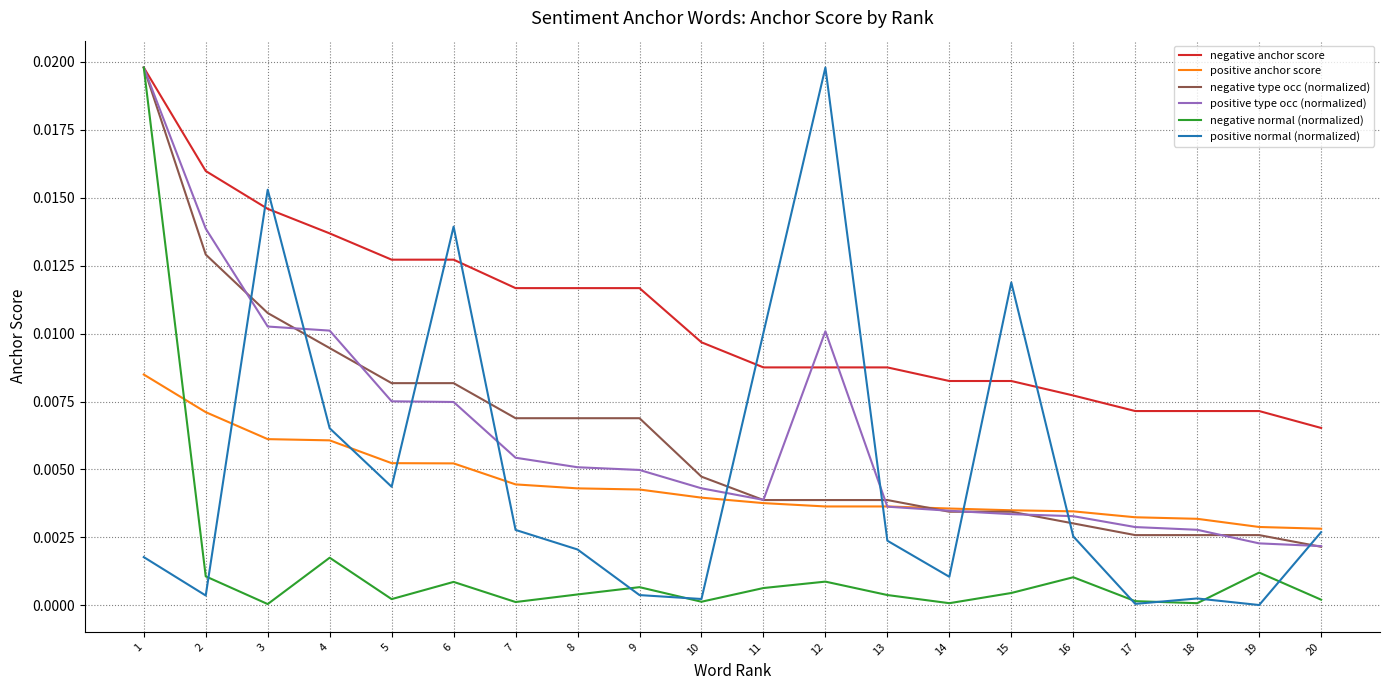

Where do positive normal (normalized) and positive type occ (normalized) first cross each other?

2 and 3